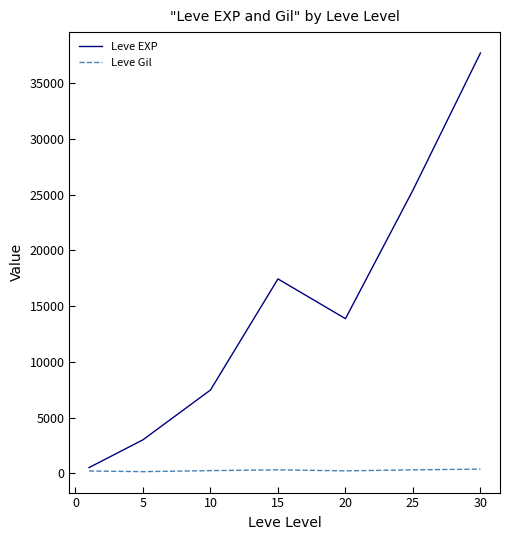

At how many categories does at least one series exceed 6855?

5